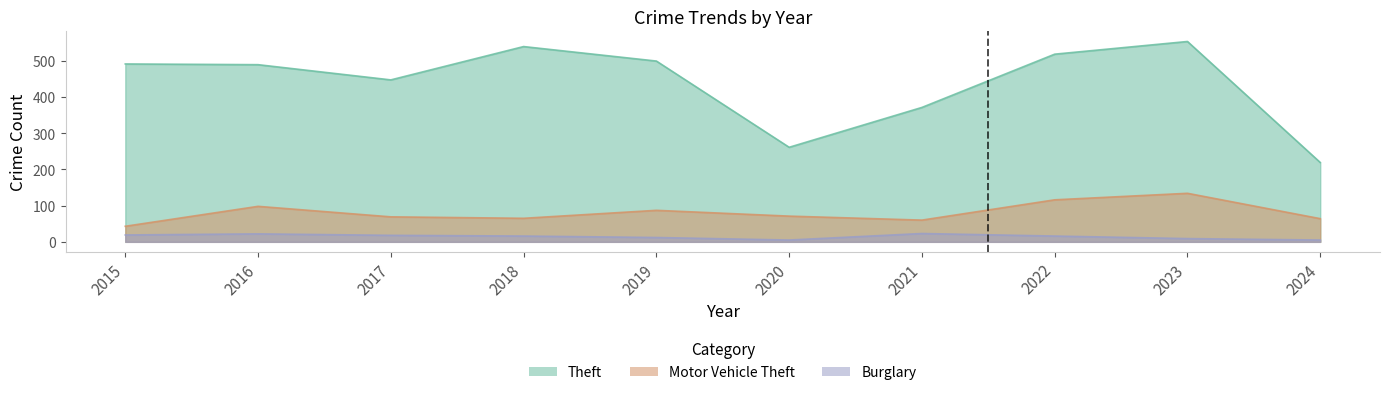

What is the average value of the Motor Vehicle Theft series?

81